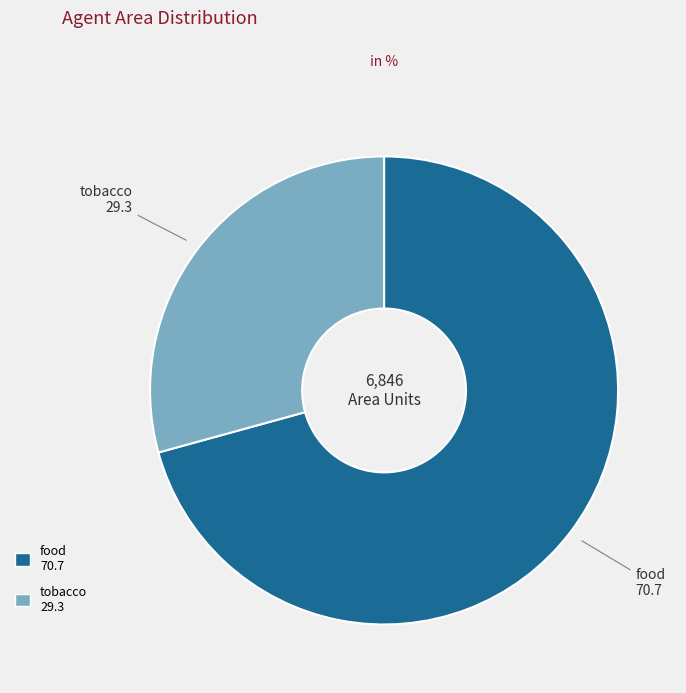

Which category has the biggest portion of the pie?

food